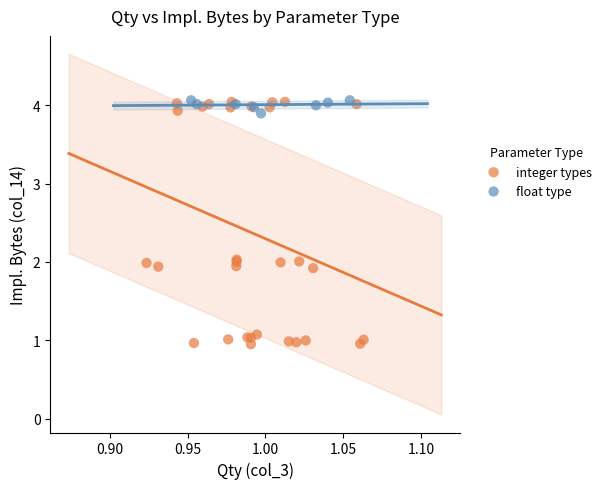

Which series has the largest Y range (max minus min)?

integer types